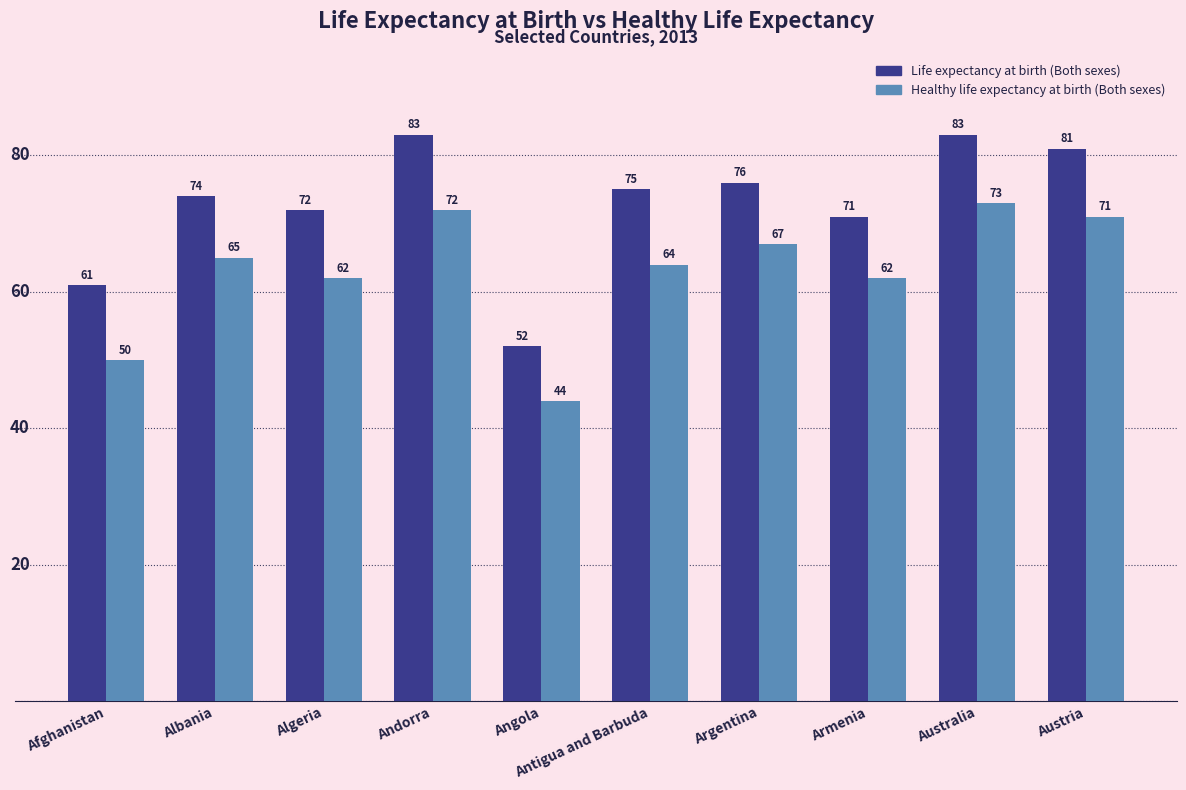

Reading left to right, transcribe all the data shown in this chart.

Life expectancy at birth (Both sexes): Afghanistan=61	Albania=74	Algeria=72	Andorra=83	Angola=52	Antigua and Barbuda=75	Argentina=76	Armenia=71	Australia=83	Austria=81
Healthy life expectancy at birth (Both sexes): Afghanistan=50	Albania=65	Algeria=62	Andorra=72	Angola=44	Antigua and Barbuda=64	Argentina=67	Armenia=62	Australia=73	Austria=71